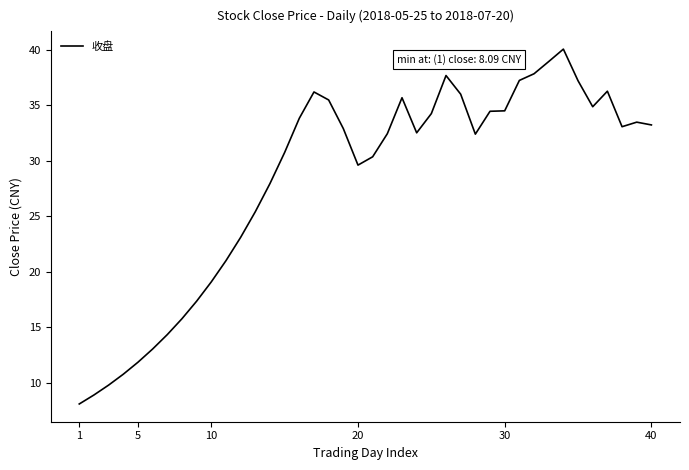

What is the minimum value shown in the chart?

8.1